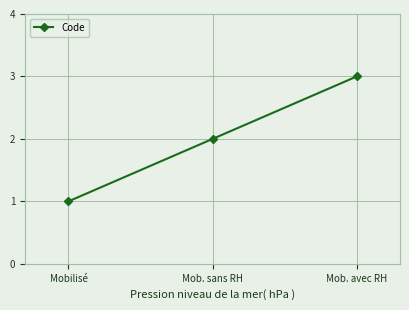

At which category does the chart reach its peak across all series?

Mob. avec RH